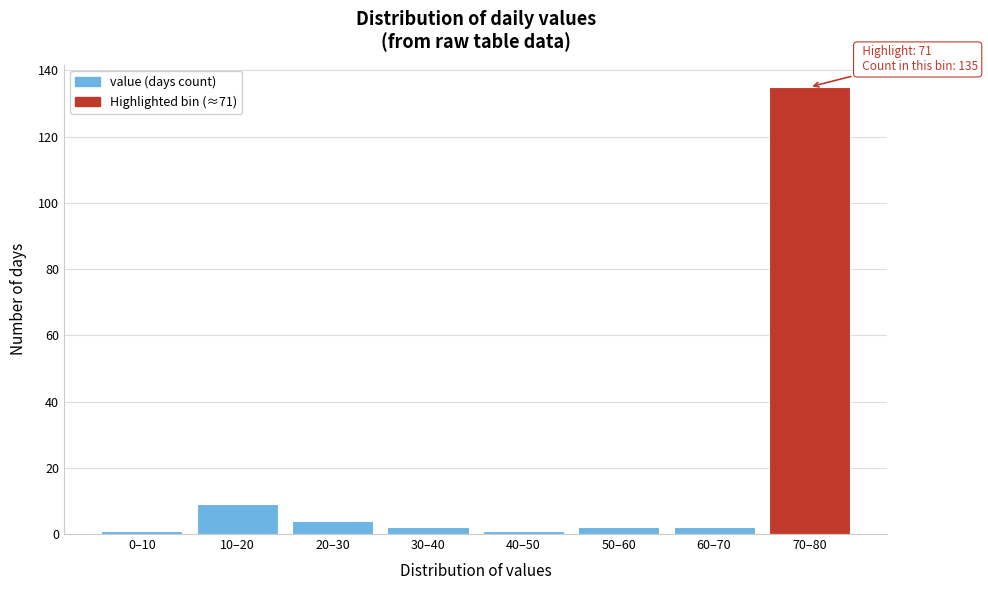

Reading left to right, what are all the values shown in this chart?

0–10=1	10–20=9	20–30=4	30–40=2	40–50=1	50–60=2	60–70=2	70–80=135